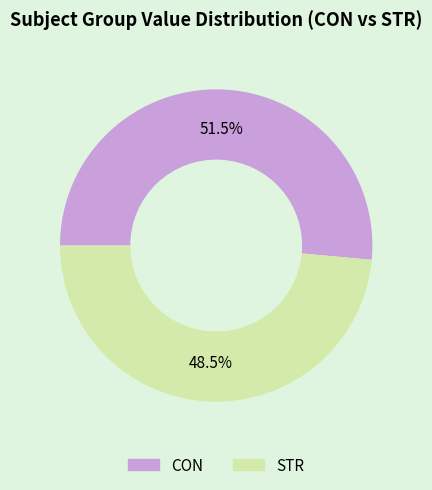

To the nearest percent, what is the difference between the CON and STR slice percentages?

3%